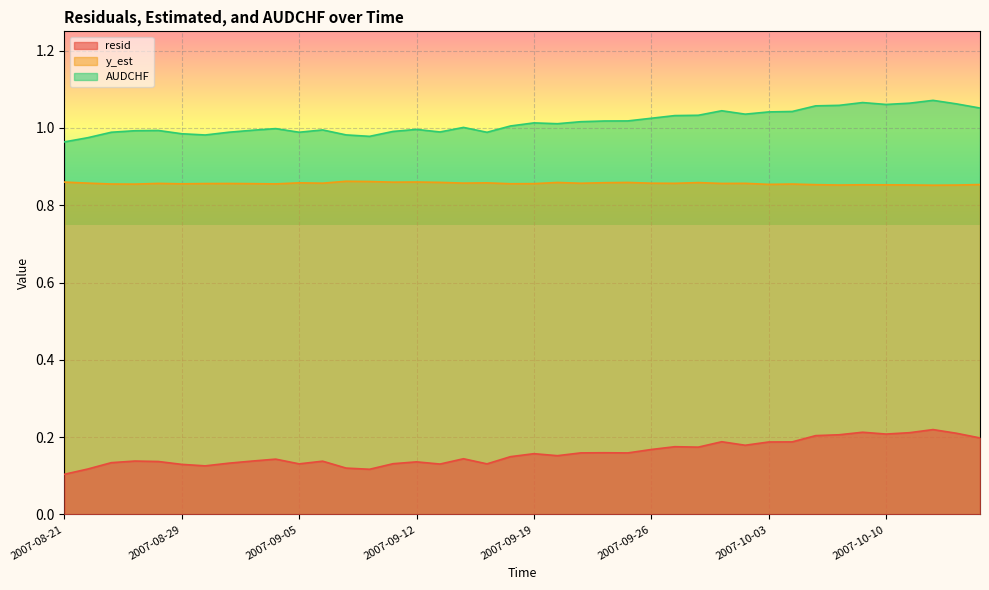

Reading left to right, extract all data points from this chart.

resid: 2007-08-21=0.1	2007-08-22=0.1	2007-08-23=0.1	2007-08-24=0.1	2007-08-27=0.1	2007-08-29=0.1	2007-08-30=0.1	2007-08-31=0.1	2007-09-03=0.1	2007-09-04=0.1	2007-09-05=0.1	2007-09-06=0.1	2007-09-07=0.1	2007-09-10=0.1	2007-09-11=0.1	2007-09-12=0.1	2007-09-13=0.1	2007-09-14=0.1	2007-09-17=0.1	2007-09-18=0.1	2007-09-19=0.2	2007-09-20=0.2	2007-09-21=0.2	2007-09-24=0.2	2007-09-25=0.2	2007-09-26=0.2	2007-09-27=0.2	2007-09-28=0.2	2007-10-01=0.2	2007-10-02=0.2	2007-10-03=0.2	2007-10-04=0.2	2007-10-05=0.2	2007-10-08=0.2	2007-10-09=0.2	2007-10-10=0.2	2007-10-11=0.2	2007-10-12=0.2	2007-10-15=0.2	2007-10-16=0.2
y_est: 2007-08-21=0.9	2007-08-22=0.9	2007-08-23=0.9	2007-08-24=0.9	2007-08-27=0.9	2007-08-29=0.9	2007-08-30=0.9	2007-08-31=0.9	2007-09-03=0.9	2007-09-04=0.9	2007-09-05=0.9	2007-09-06=0.9	2007-09-07=0.9	2007-09-10=0.9	2007-09-11=0.9	2007-09-12=0.9	2007-09-13=0.9	2007-09-14=0.9	2007-09-17=0.9	2007-09-18=0.9	2007-09-19=0.9	2007-09-20=0.9	2007-09-21=0.9	2007-09-24=0.9	2007-09-25=0.9	2007-09-26=0.9	2007-09-27=0.9	2007-09-28=0.9	2007-10-01=0.9	2007-10-02=0.9	2007-10-03=0.9	2007-10-04=0.9	2007-10-05=0.9	2007-10-08=0.9	2007-10-09=0.9	2007-10-10=0.9	2007-10-11=0.9	2007-10-12=0.9	2007-10-15=0.9	2007-10-16=0.9
AUDCHF: 2007-08-21=1.0	2007-08-22=1.0	2007-08-23=1.0	2007-08-24=1.0	2007-08-27=1.0	2007-08-29=1.0	2007-08-30=1.0	2007-08-31=1.0	2007-09-03=1.0	2007-09-04=1.0	2007-09-05=1.0	2007-09-06=1.0	2007-09-07=1.0	2007-09-10=1.0	2007-09-11=1.0	2007-09-12=1.0	2007-09-13=1.0	2007-09-14=1.0	2007-09-17=1.0	2007-09-18=1.0	2007-09-19=1.0	2007-09-20=1.0	2007-09-21=1.0	2007-09-24=1.0	2007-09-25=1.0	2007-09-26=1.0	2007-09-27=1.0	2007-09-28=1.0	2007-10-01=1.0	2007-10-02=1.0	2007-10-03=1.0	2007-10-04=1.0	2007-10-05=1.1	2007-10-08=1.1	2007-10-09=1.1	2007-10-10=1.1	2007-10-11=1.1	2007-10-12=1.1	2007-10-15=1.1	2007-10-16=1.1